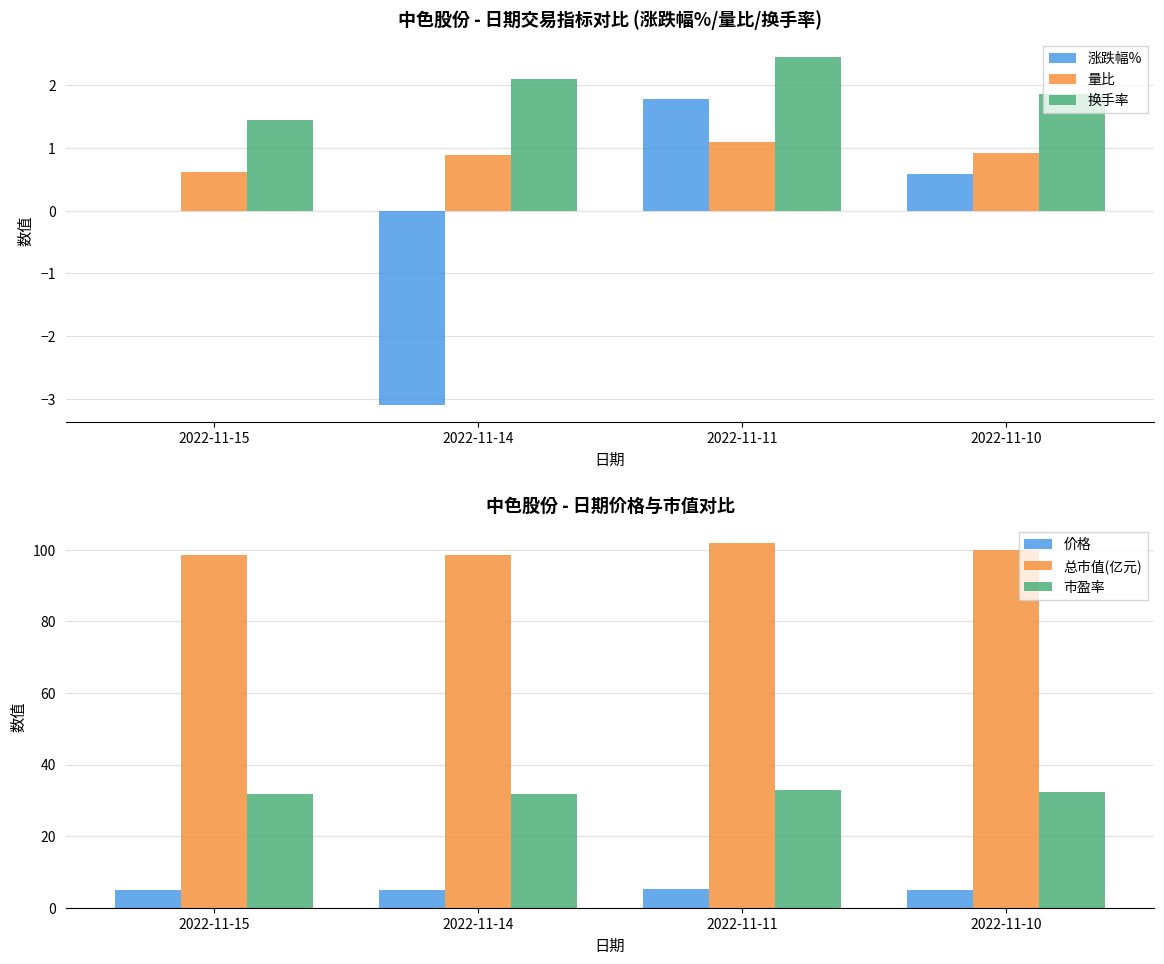

Which has a higher value, 2022-11-15 or 2022-11-14?

2022-11-15